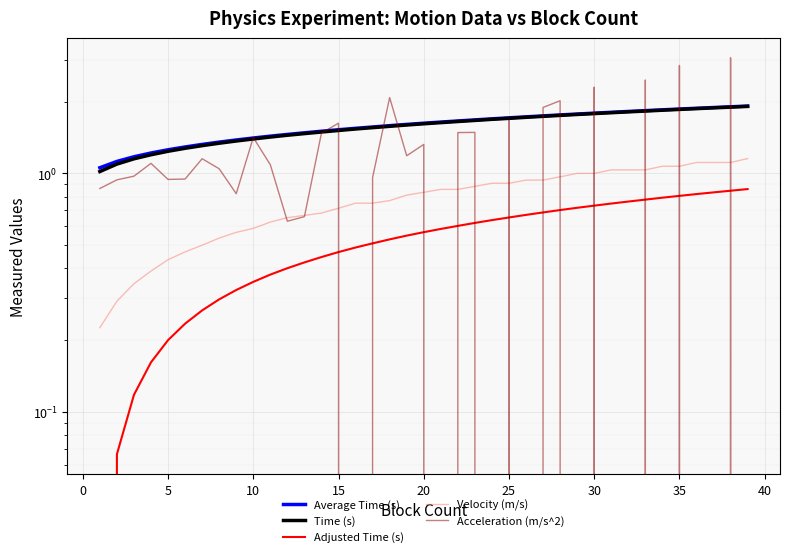

What are all the series names shown in the legend?

Average Time (s), Time (s), Adjusted Time (s), Velocity (m/s), Acceleration (m/s^2)